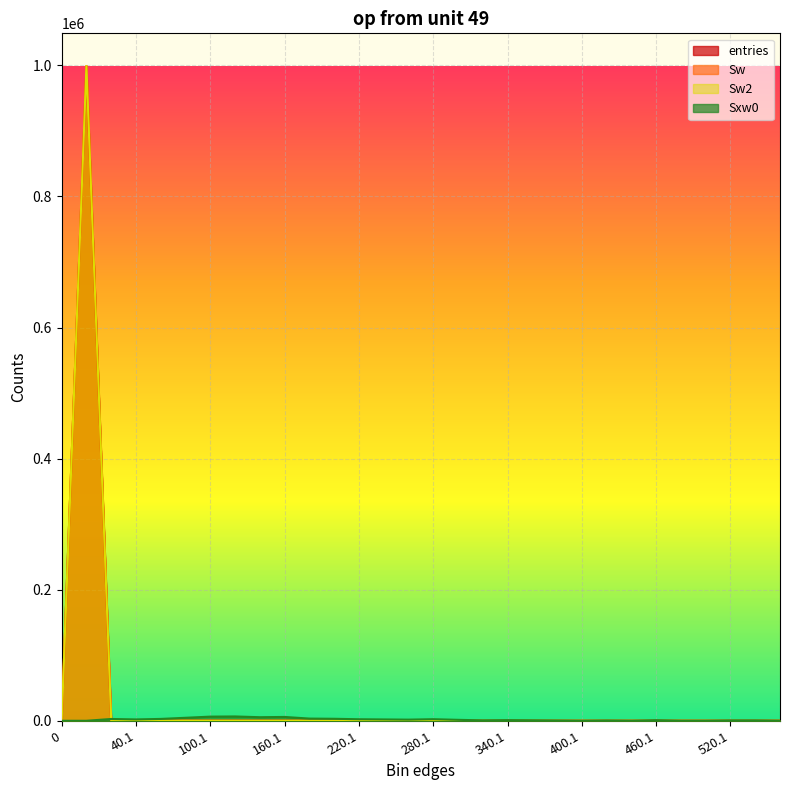

What is the difference between the second highest and minimum values in the Sw series?

647